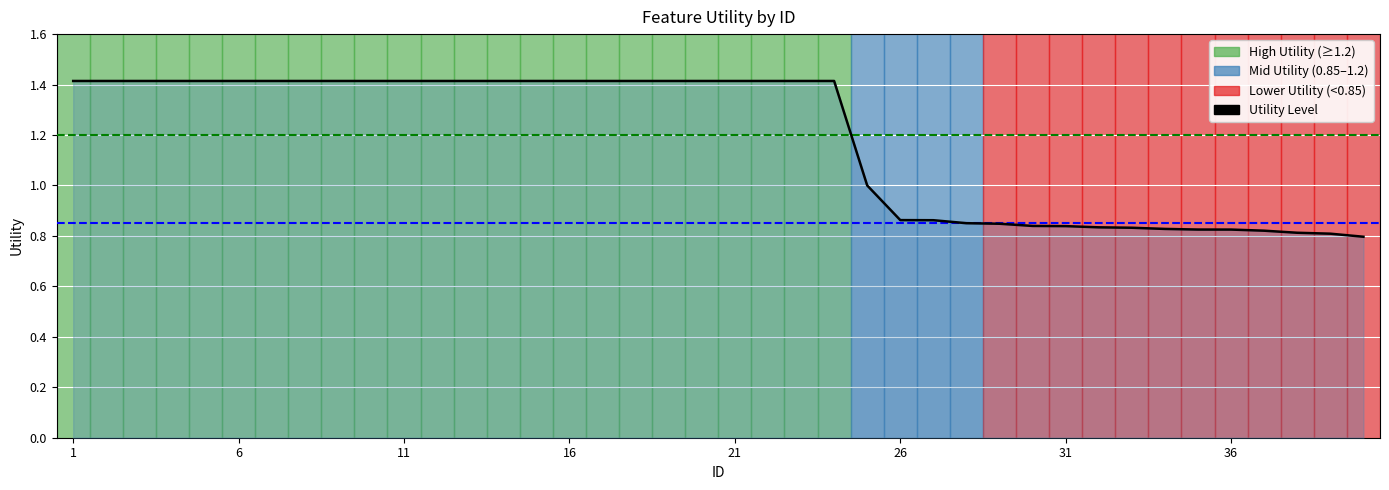

Which has a higher value, 29 or 27?

27